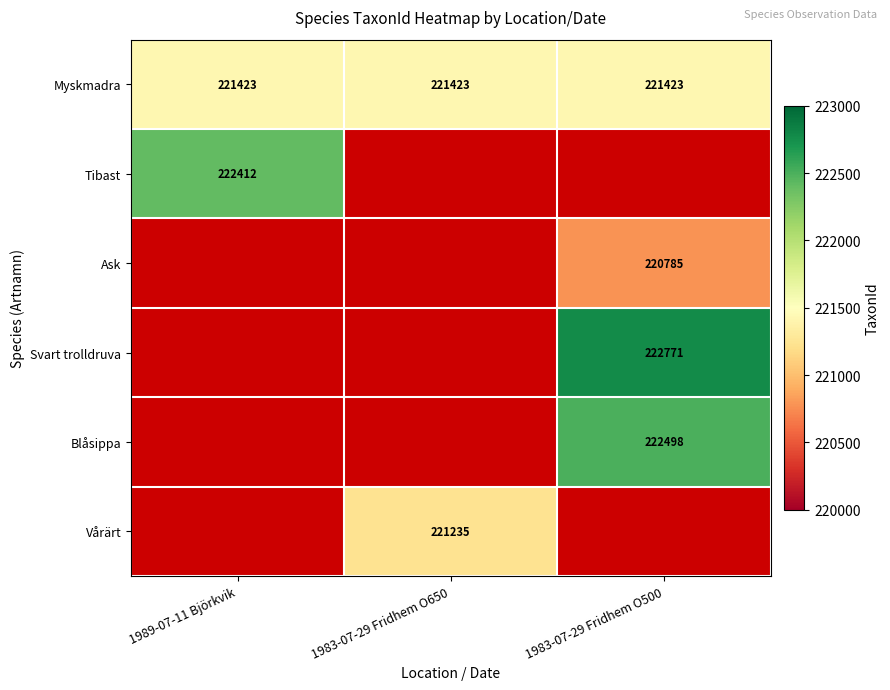

What is the spread (max minus min) of values at 1983-07-29 Fridhem O500?

1986.0